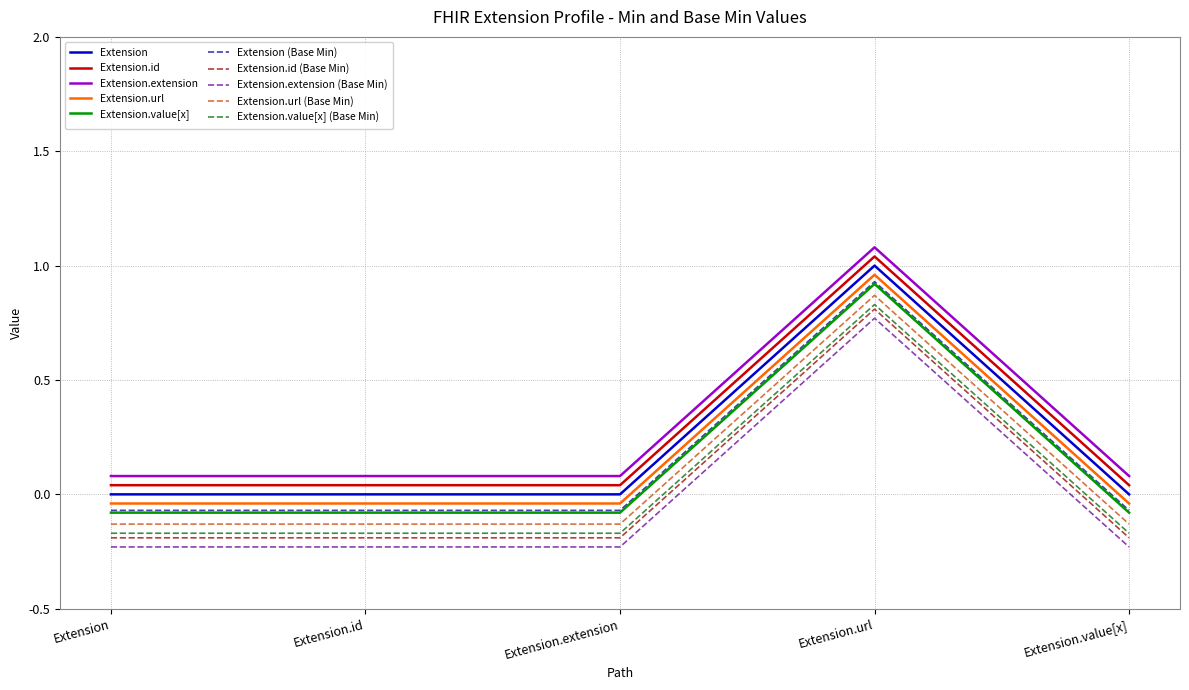

True or false: Extension (Base Min) and Extension.id (Base Min) intersect in this chart.

False